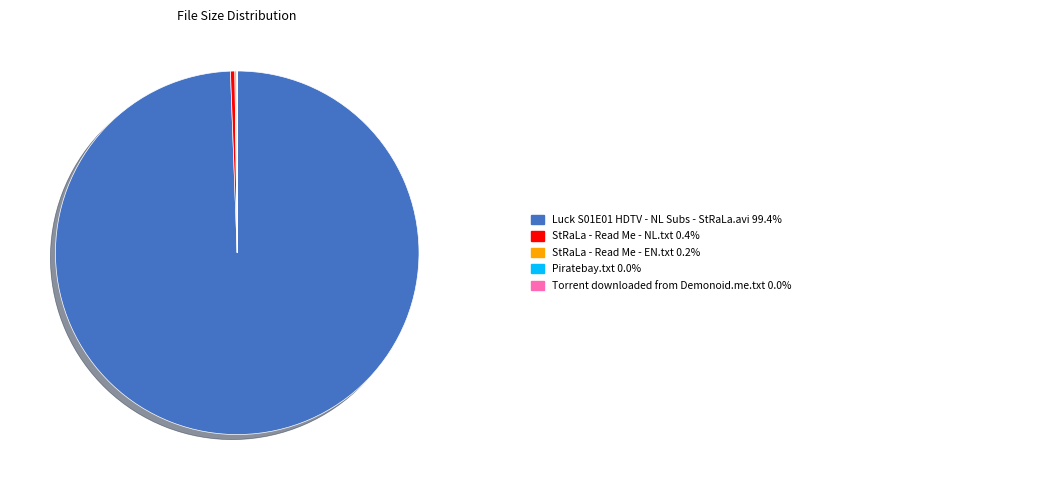

Is there a majority slice in this chart?

Yes